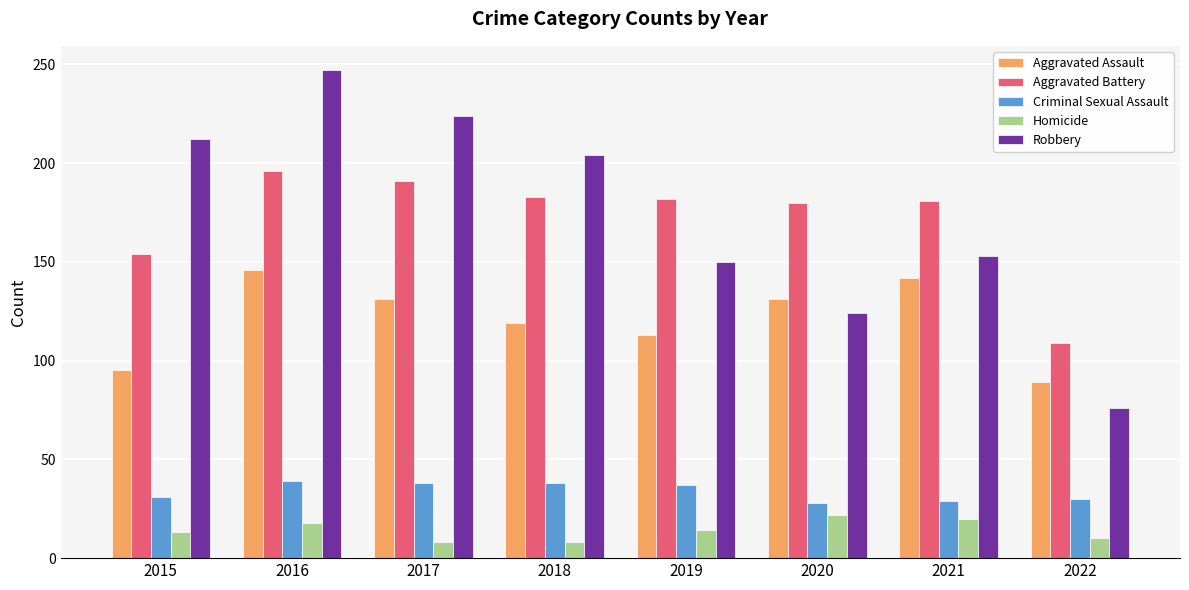

What is the difference between the maximum and second lowest values in the Aggravated Assault series?

51